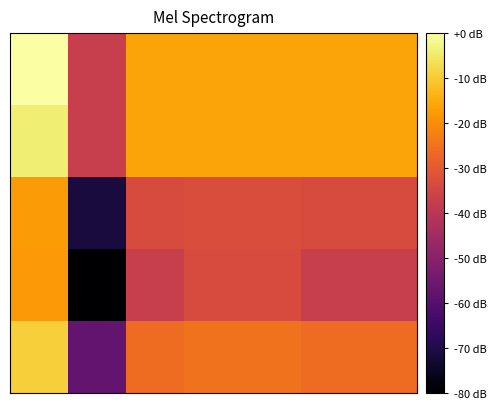

Count the number of categories in the chart.

7